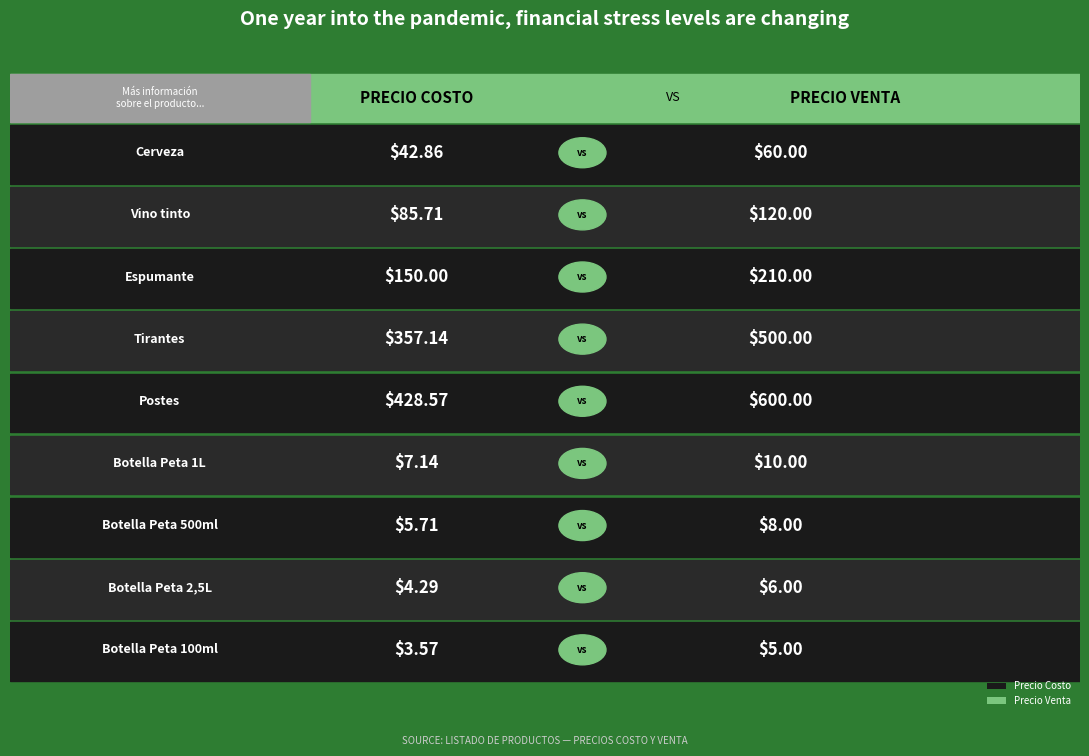

The Precio Venta series shows 60.0 at Cerveza. True or false?

True